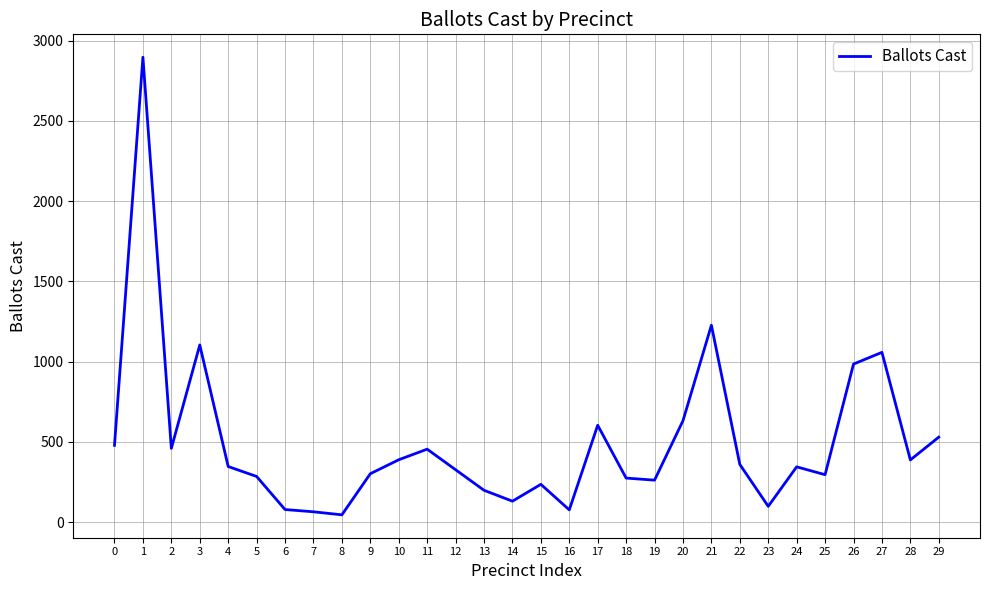

True or false: the data shows 479 at 0.

True